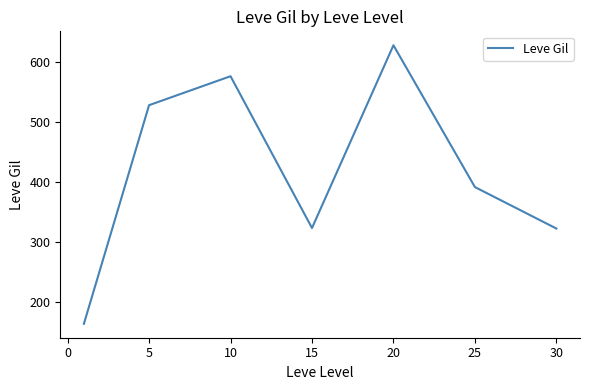

What is the smallest value displayed?

163.5